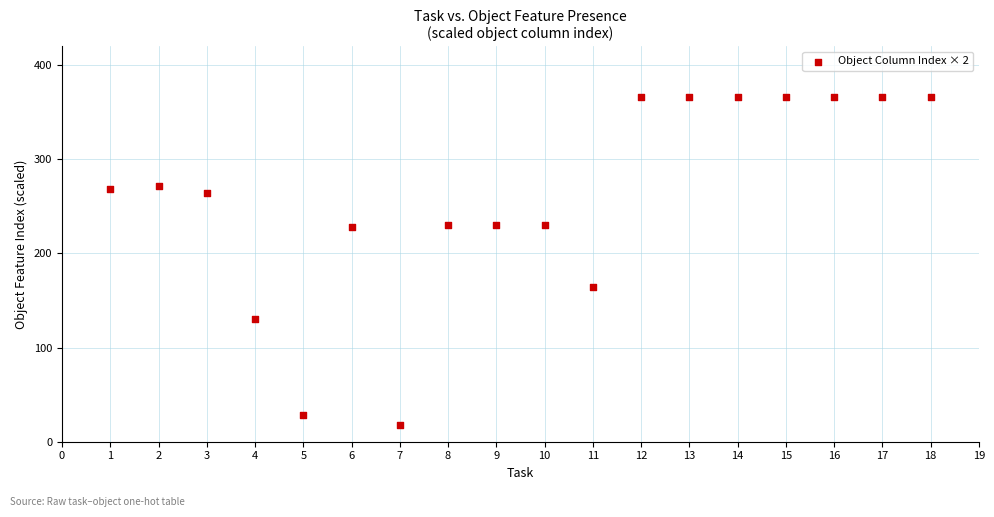

What Y value in the scatter plot is closest to 192?

164